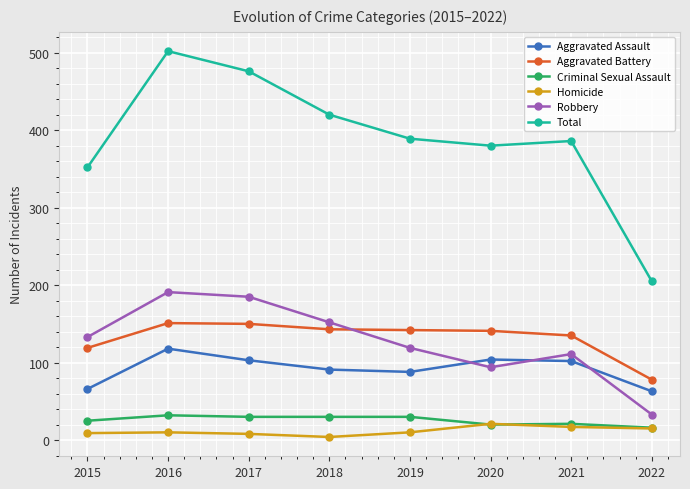

What is the difference between the second highest and minimum values in the Aggravated Assault series?

41